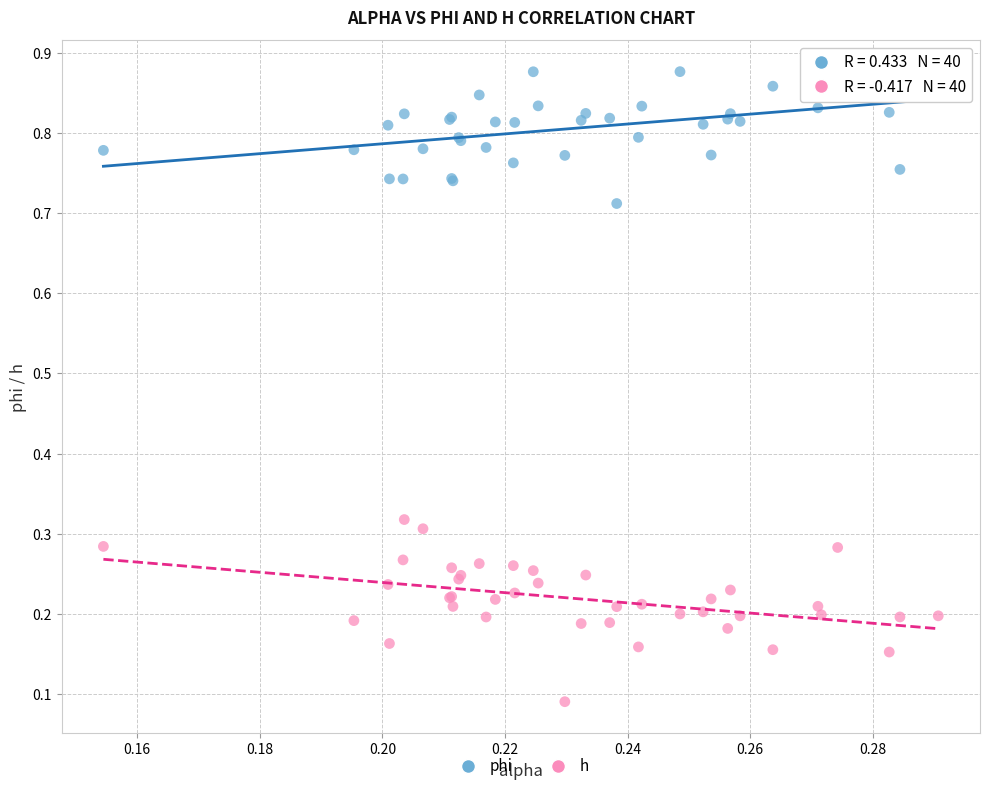

Which series reaches the minimum Y coordinate?

h